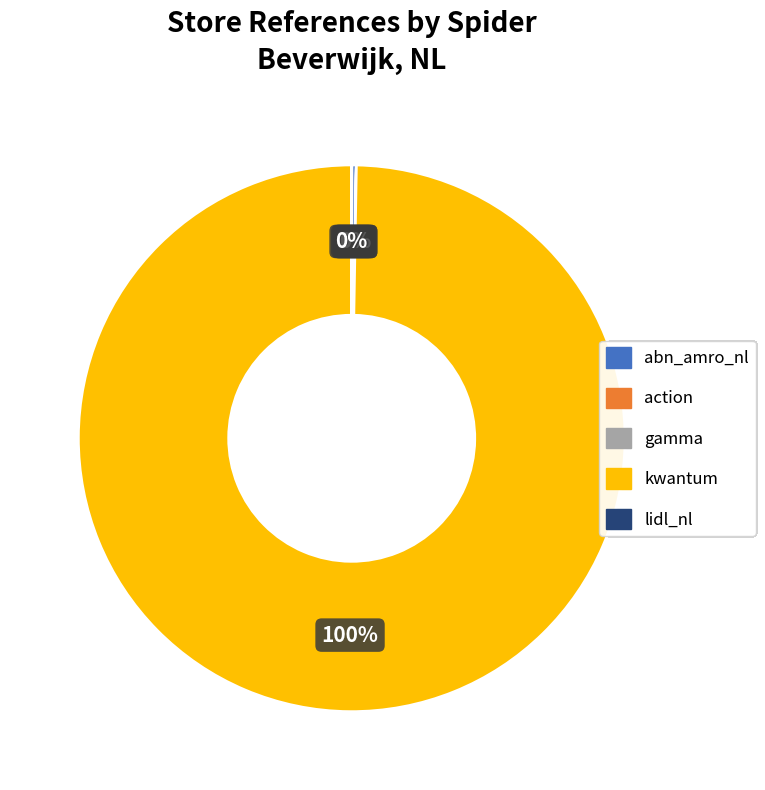

To the nearest percent, what is the average slice percentage?

20%